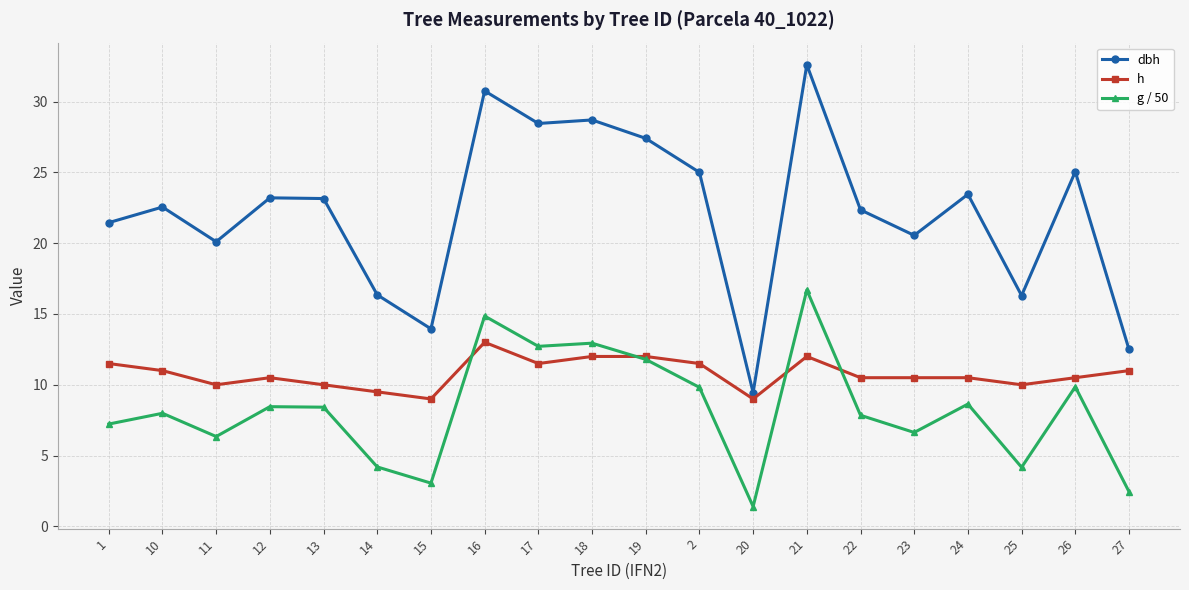

What is the highest value of the h series?

13.0